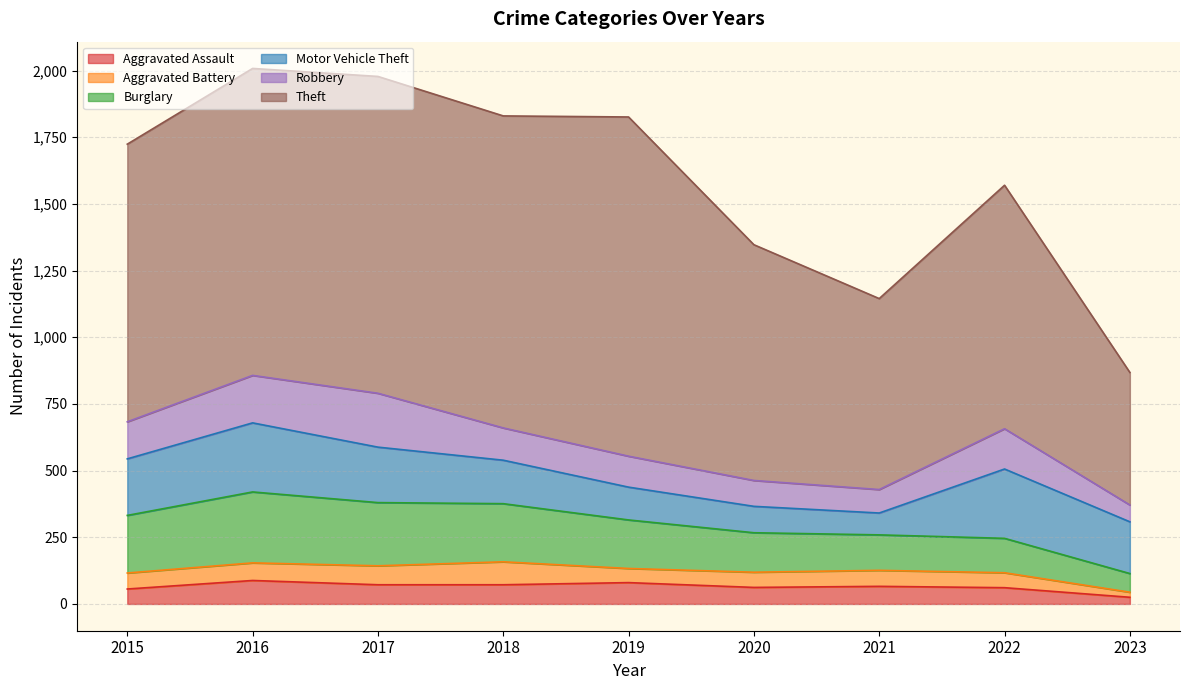

What is the value of the Burglary point at the 8th from the left?

129